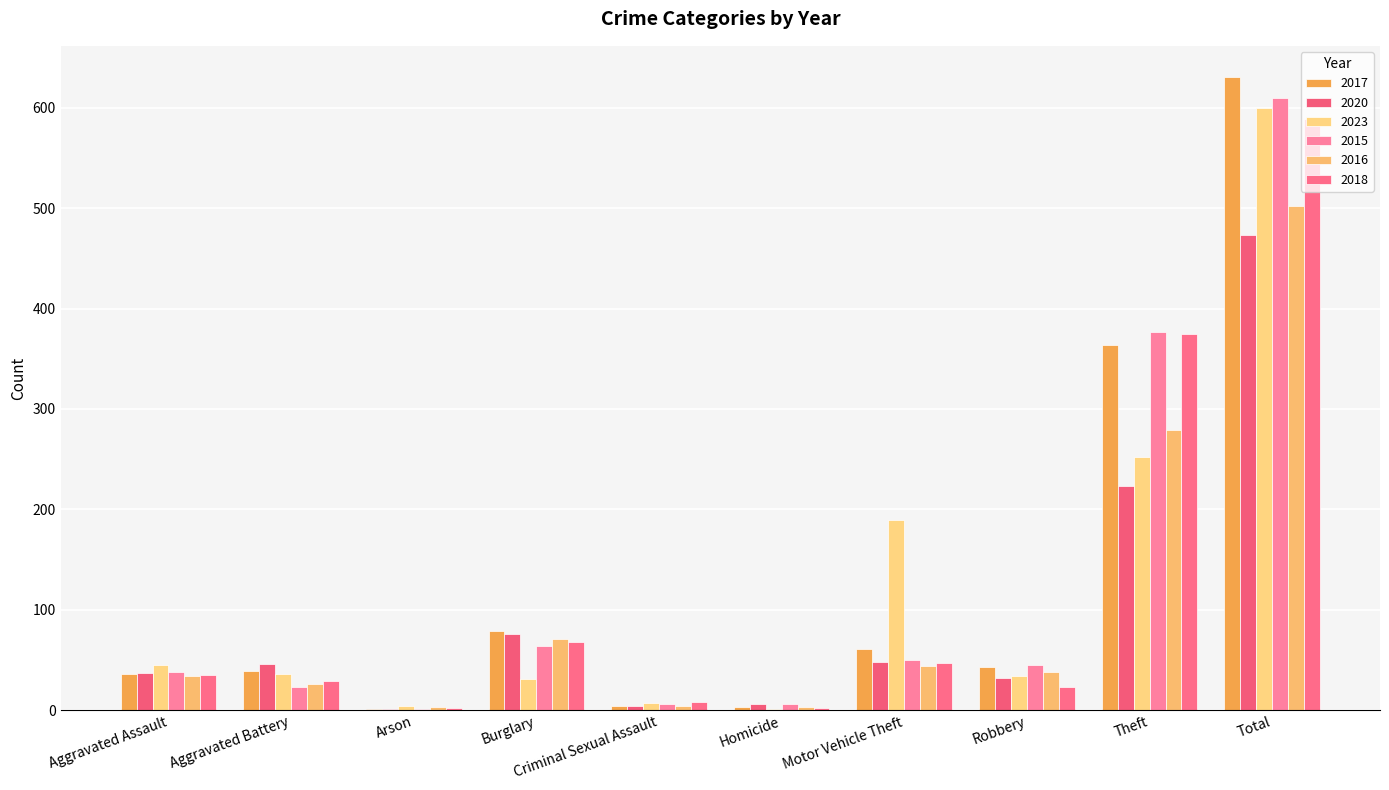

What is the smallest value displayed?

1